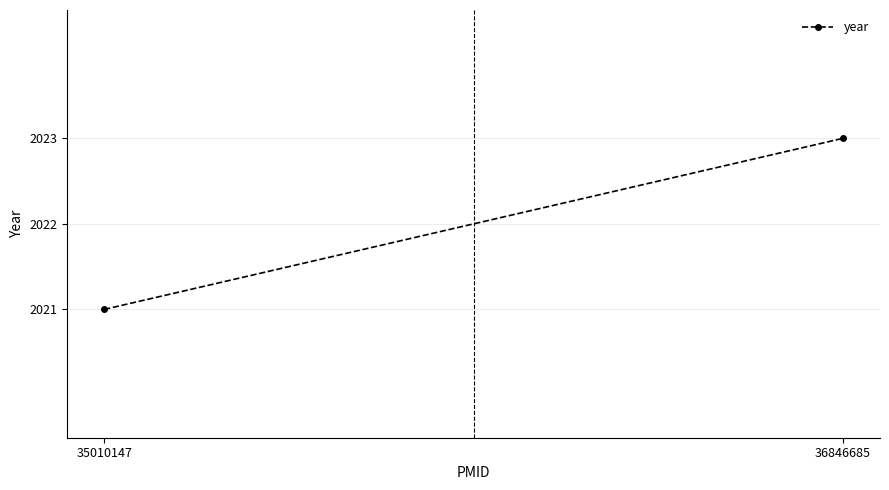

What is the average value?

2022